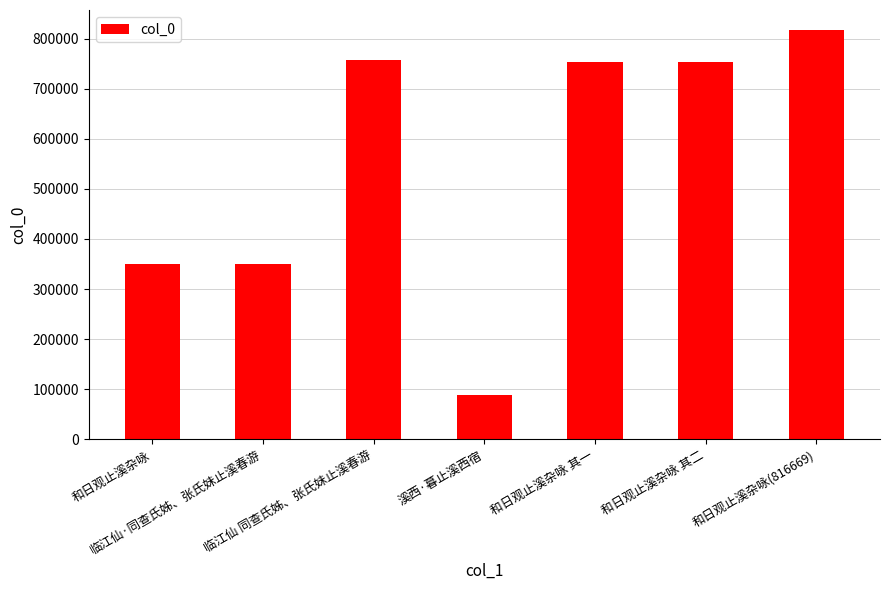

What is the value of the 7th bar from the left?

816669